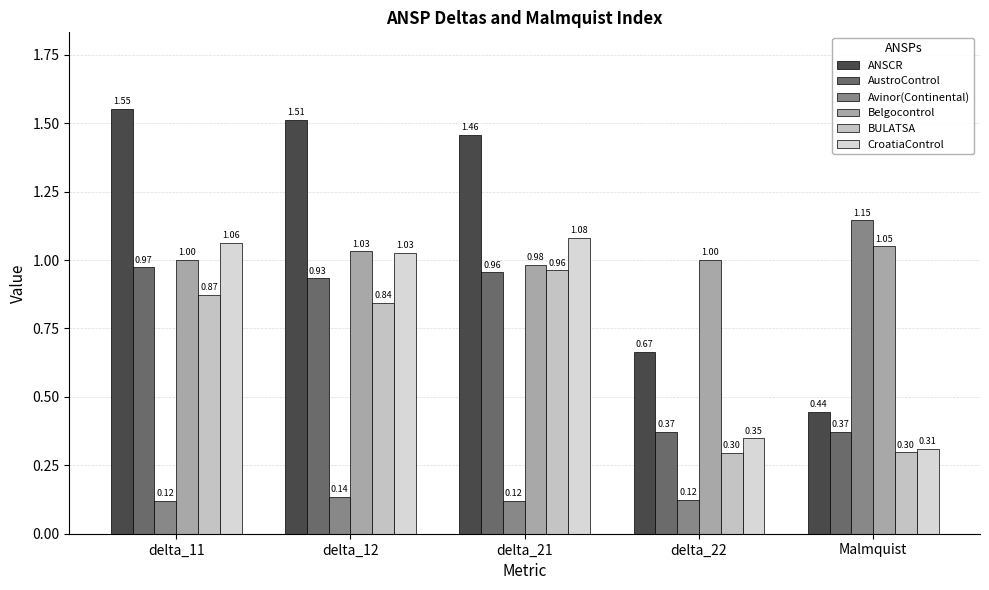

What is the label of the 4th bar from the right?

delta_12